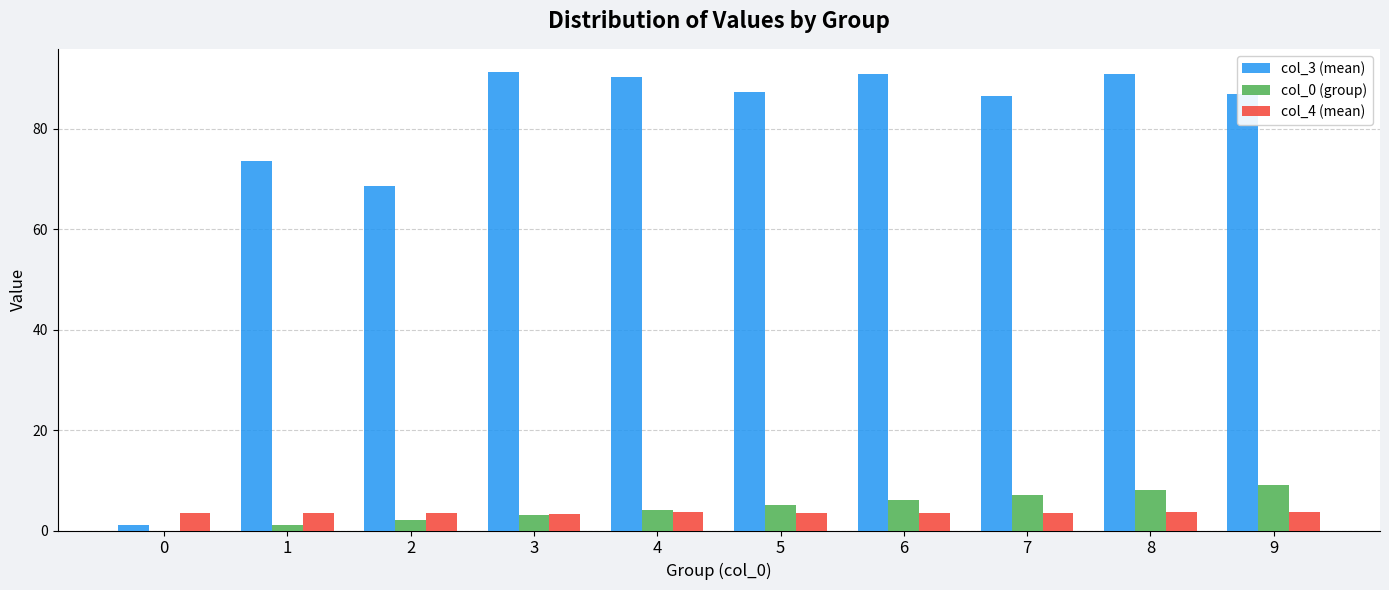

True or false: col_0 (group) has a value of 13.6 at 8.

False